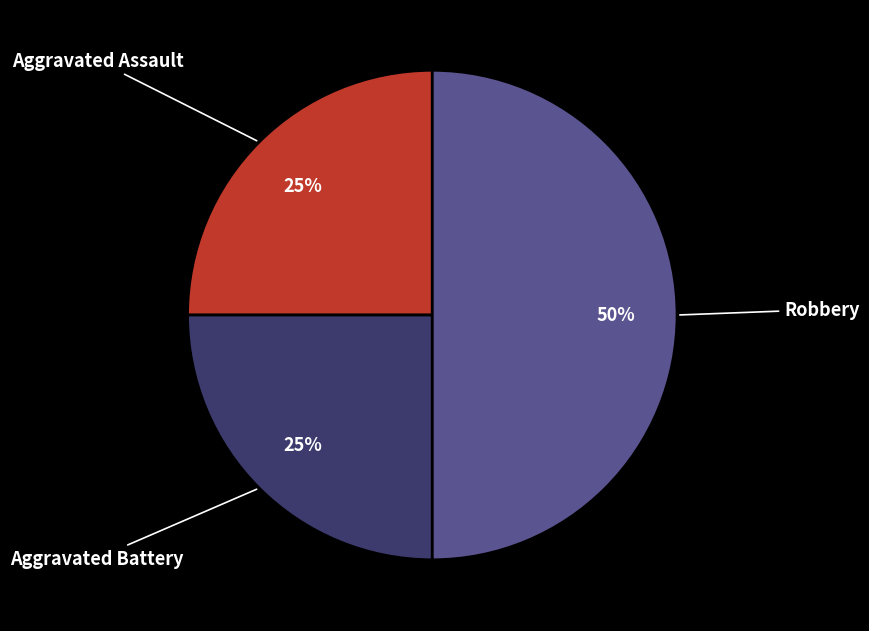

What is the largest slice in the pie chart?

Robbery